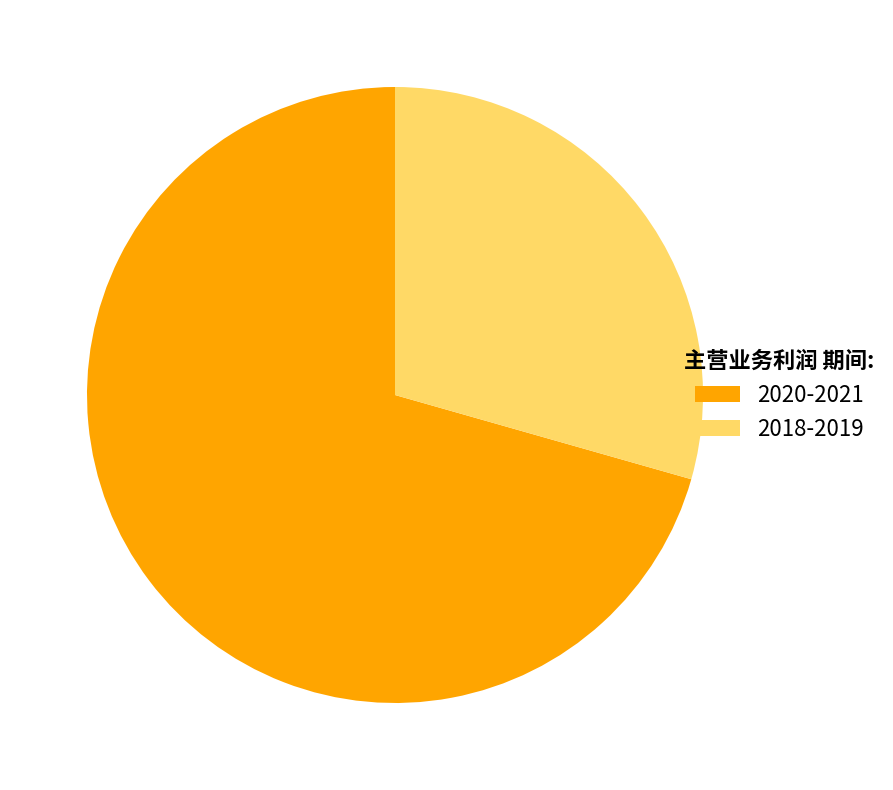

Rank the categories by value from lowest to highest.

2018-2019, 2020-2021